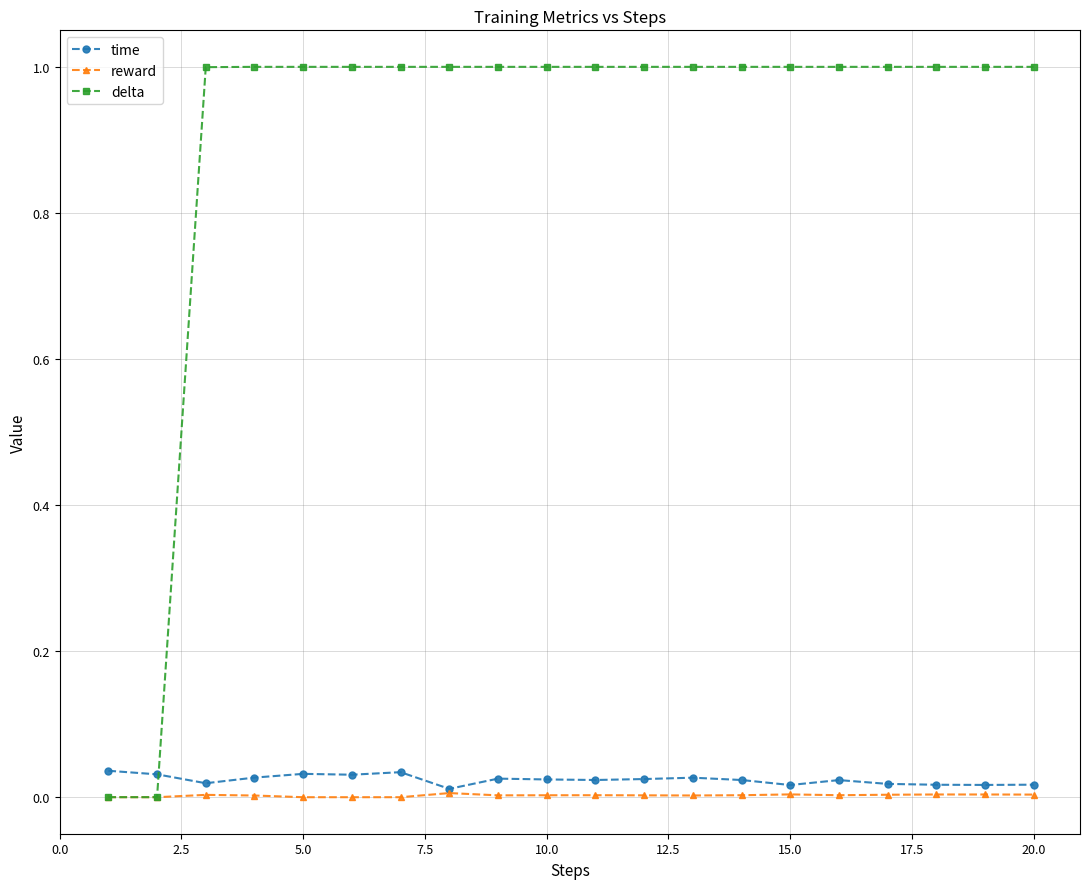

True or false: time has more than 0 points higher than both neighbors.

True